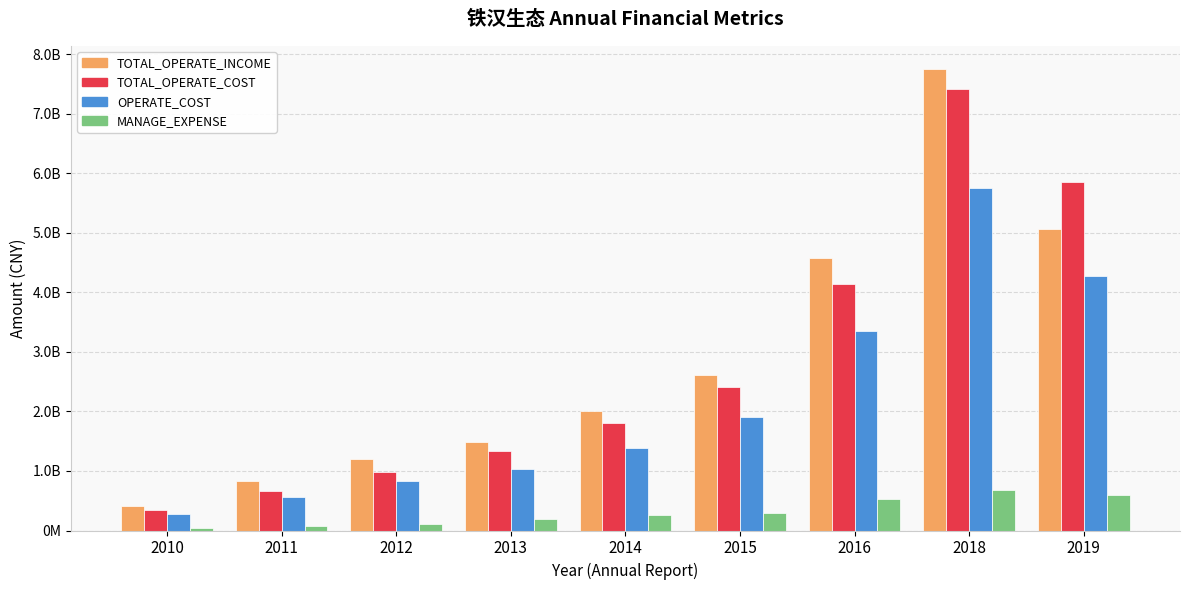

Which series has the largest total across all categories?

TOTAL_OPERATE_INCOME